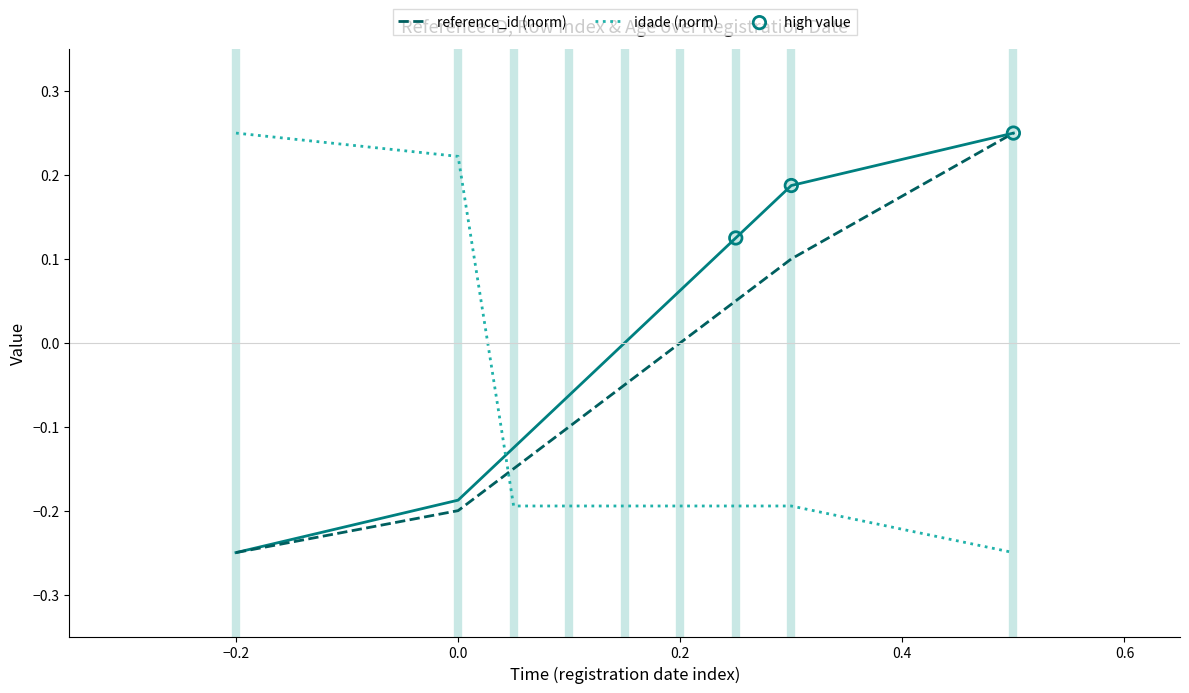

True or false: reference_id (norm) has a value of 0.0 at 0.2.

True